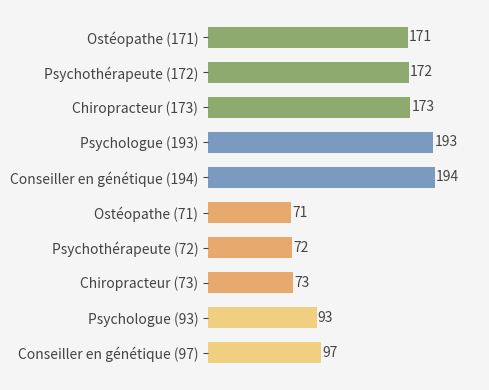

Reading top to bottom, what are all the values shown in this chart?

171	172	173	193	194	71	72	73	93	97